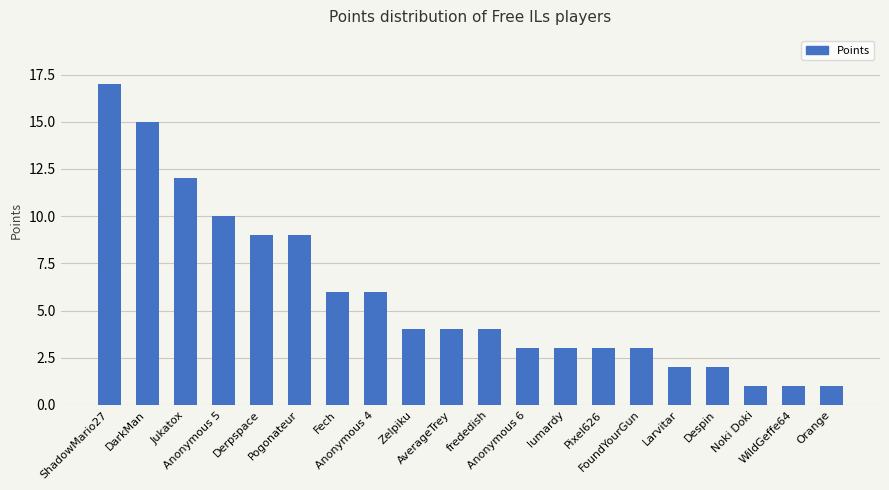

At which label does the data first exceed 4?

ShadowMario27